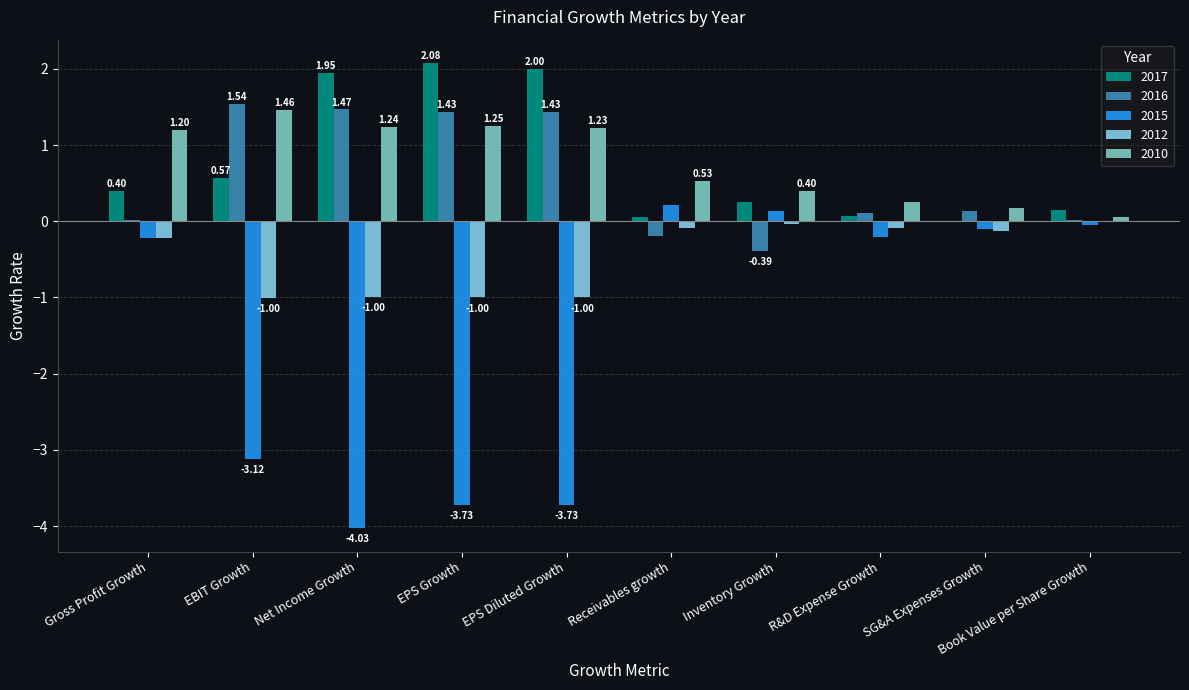

How many categories are shown in the chart?

10